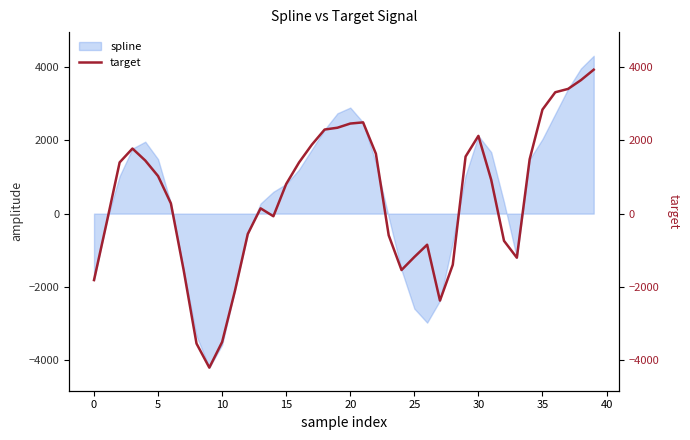

What is the maximum value for spline?

4302.5